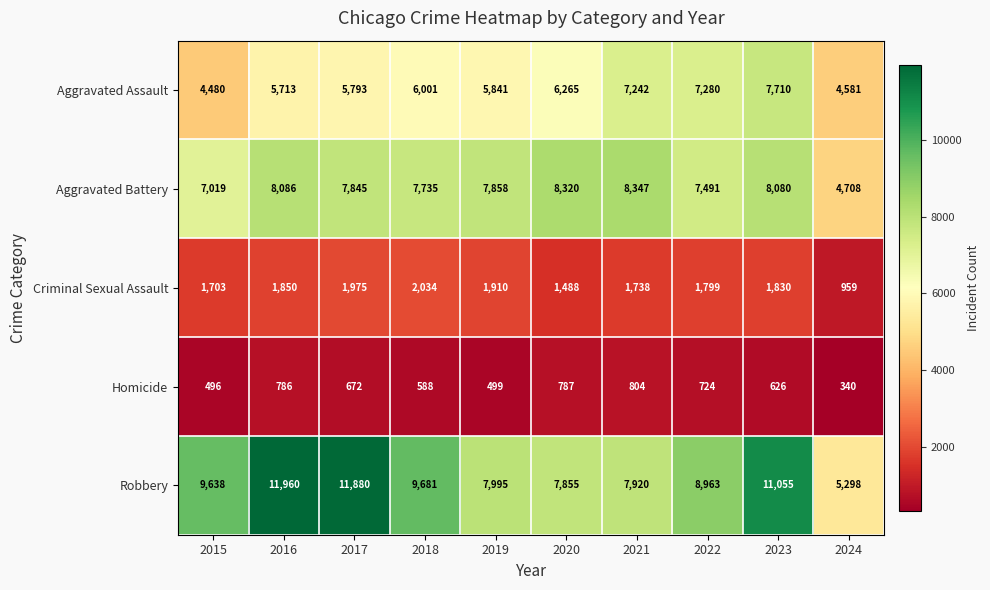

What is the lowest value of the Criminal Sexual Assault series?

959